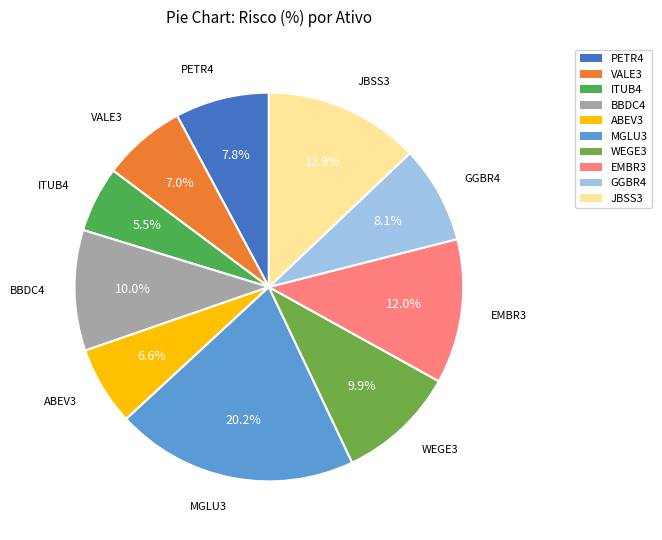

What portion of the pie excludes EMBR3?

88.0%